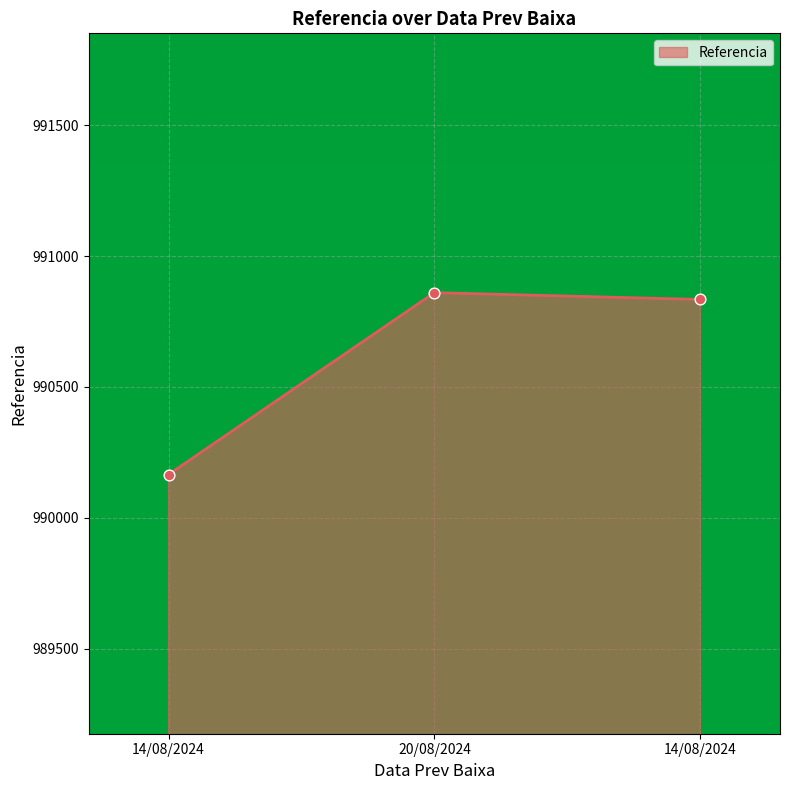

What is the change in value from 14/08/2024 to 14/08/2024?

+669